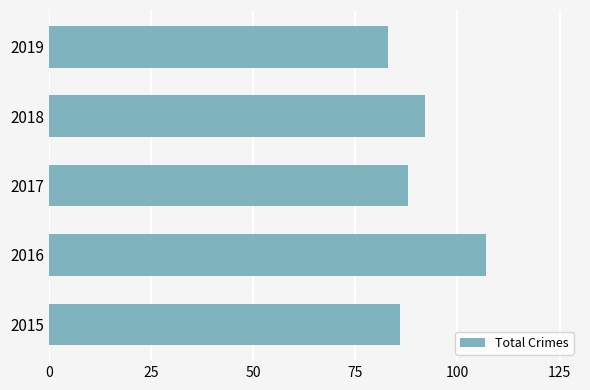

What is the ratio of the value at 2016 to the value at 2015?

1.2